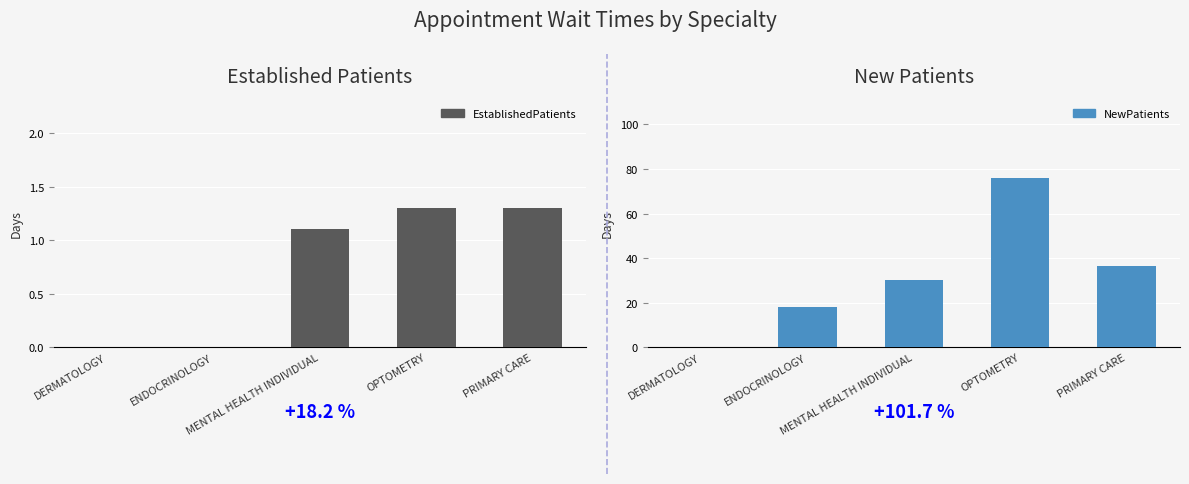

Where is EstablishedPatients nearest to the value 0?

DERMATOLOGY